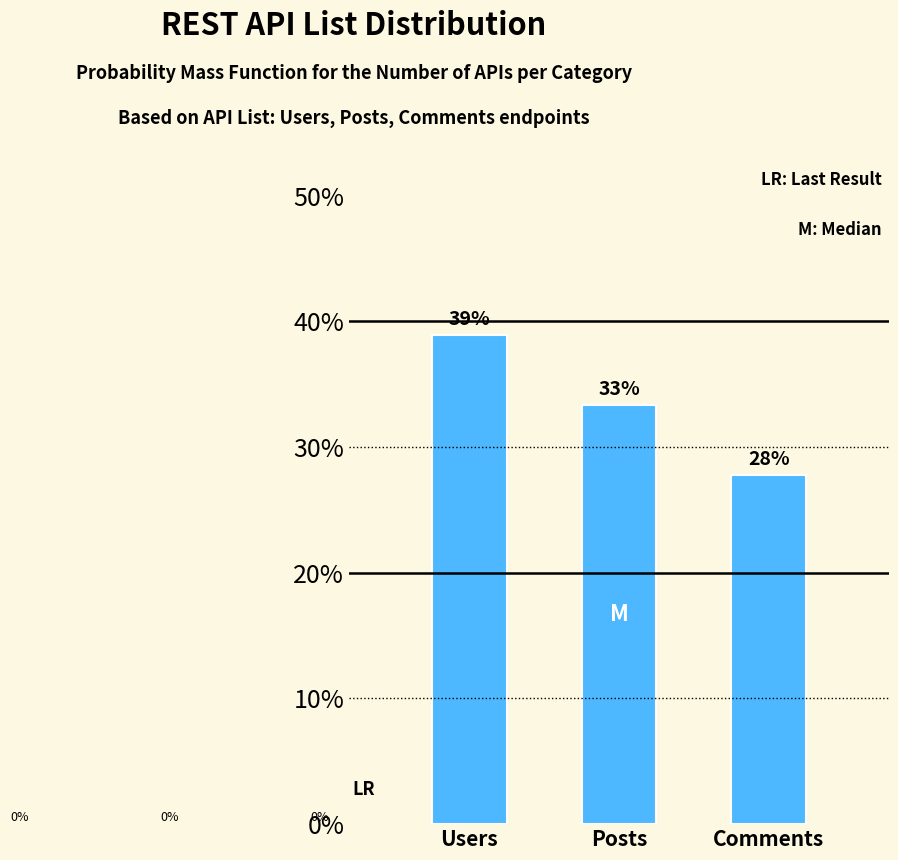

Are the bars horizontal?

No